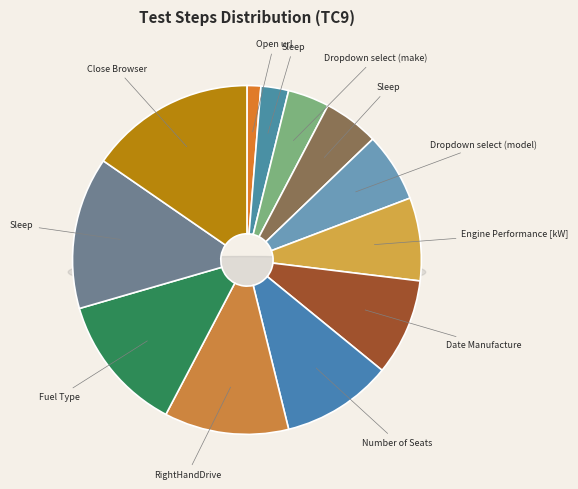

How many segments does this pie chart have?

12